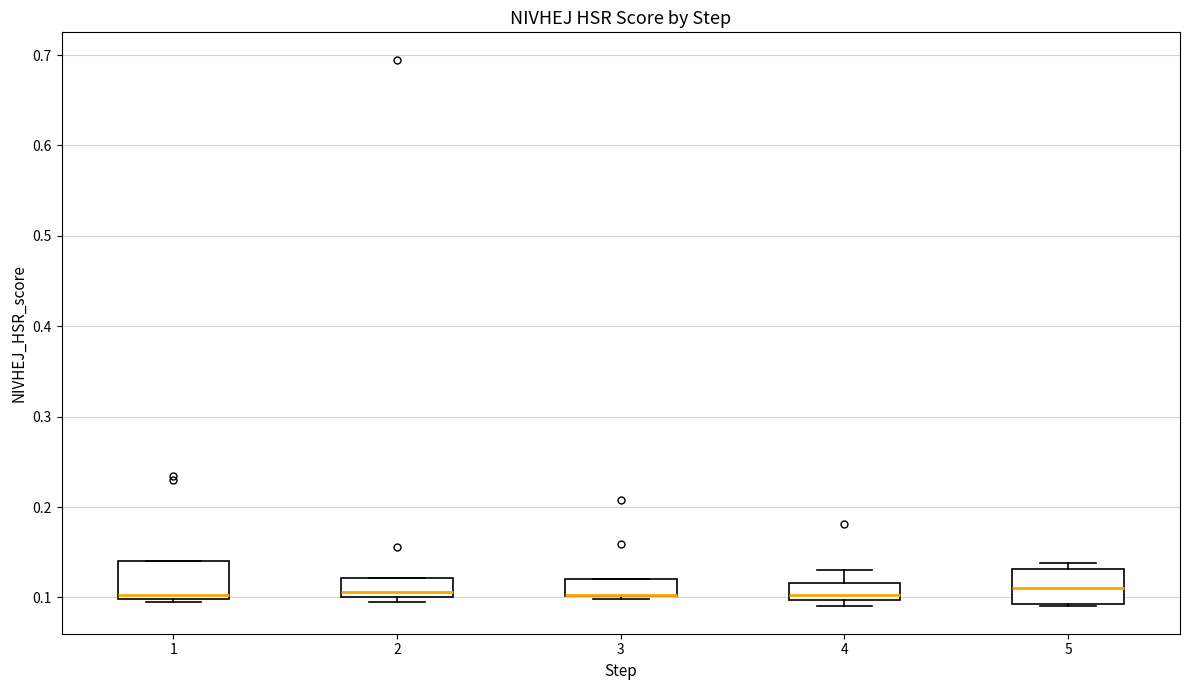

Reading left to right, read every box against the y-axis: the position of its median line, the range the box covers, and the ends of its whiskers. The values are not printed on the chart, so give them approximately, as read against the axis.

1: median 0.10 (just above the box's lower edge), box 0.10 to 0.14, whiskers 0.09 to 0.14
2: median 0.11, box 0.10 to 0.12, whiskers 0.10 (just below the box's lower edge) to 0.12
3: median 0.10 (drawn on the box's lower edge), box 0.10 to 0.12, whiskers 0.10 (just below the box's lower edge) to 0.12
4: median 0.10 (just above the box's lower edge), box 0.10 to 0.12, whiskers 0.09 to 0.13
5: median 0.11, box 0.09 to 0.13, whiskers 0.09 to 0.14